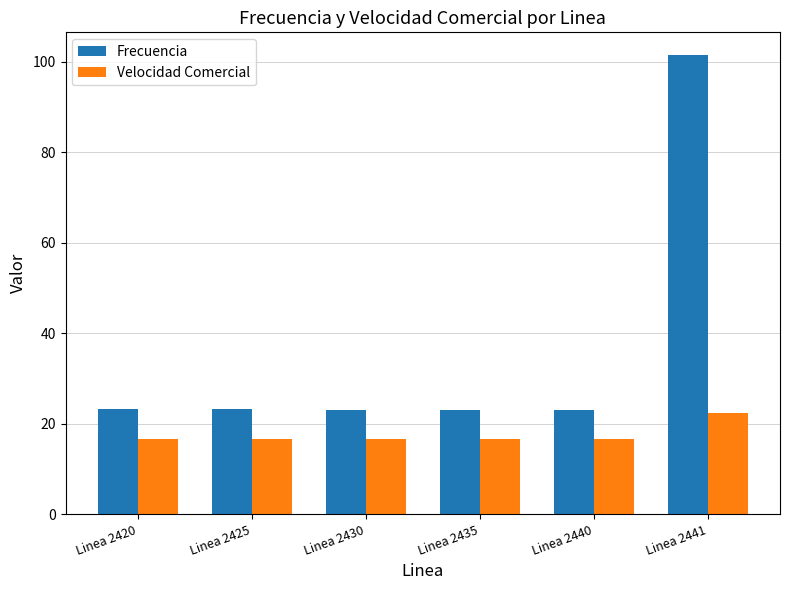

Rank the series by their average value, from lowest to highest.

Velocidad Comercial, Frecuencia